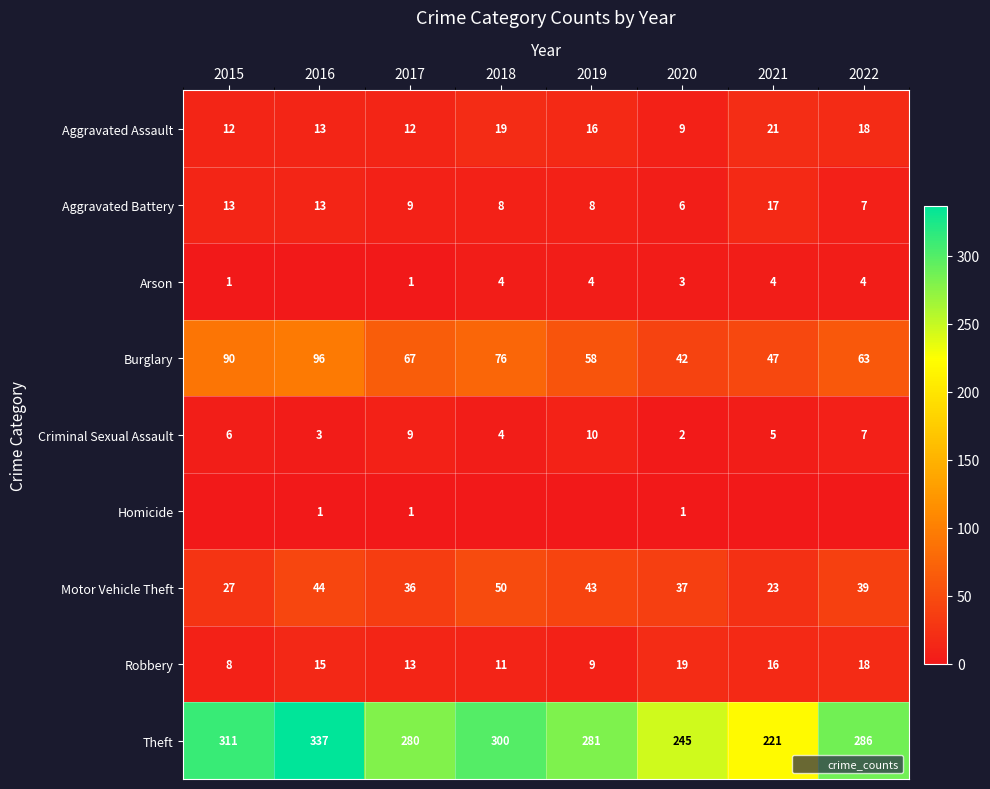

Which series changed the most between 2019 and 2020?

Theft